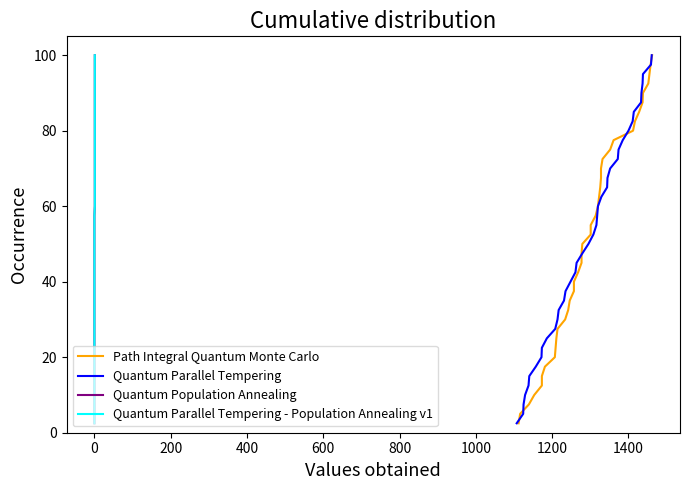

Count the number of data series in this chart.

4